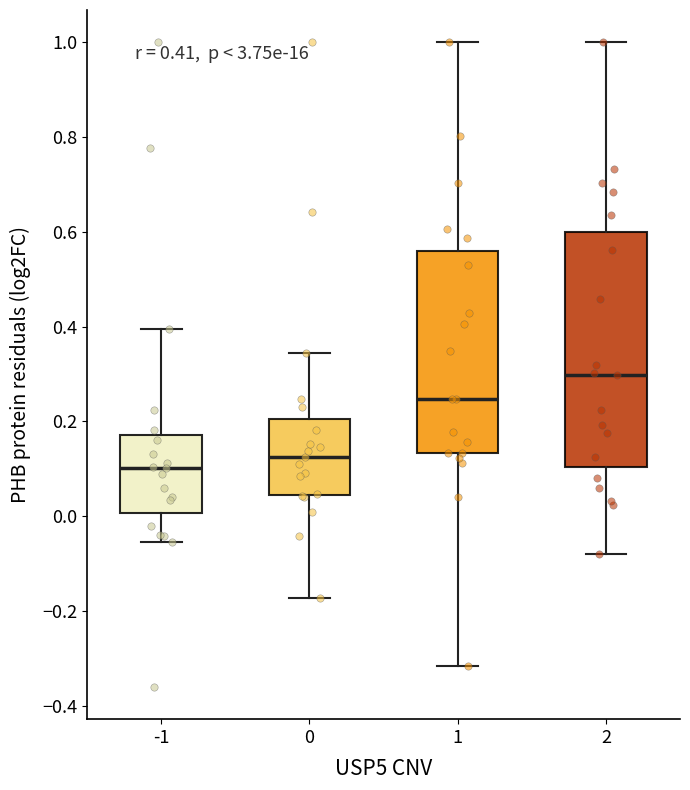

Which box has the lowest median line?

-1